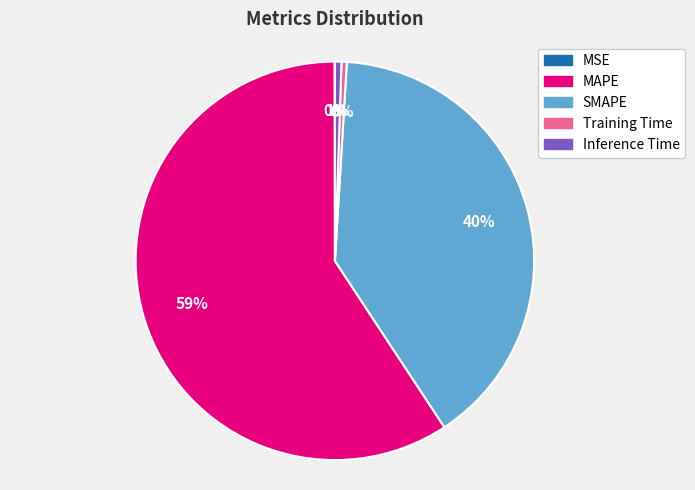

Is the sum of SMAPE and Inference Time greater than half?

No